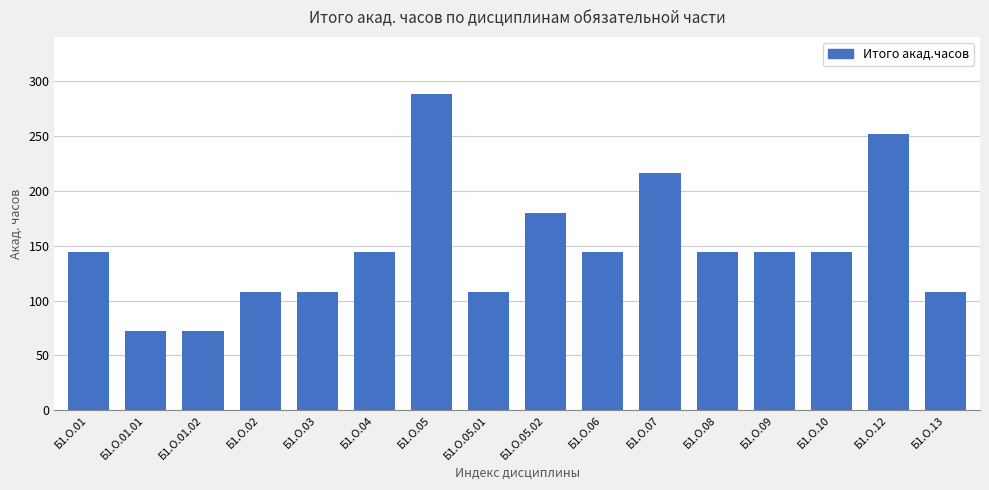

Is it true that the value at Б1.О.02 is 40?

False